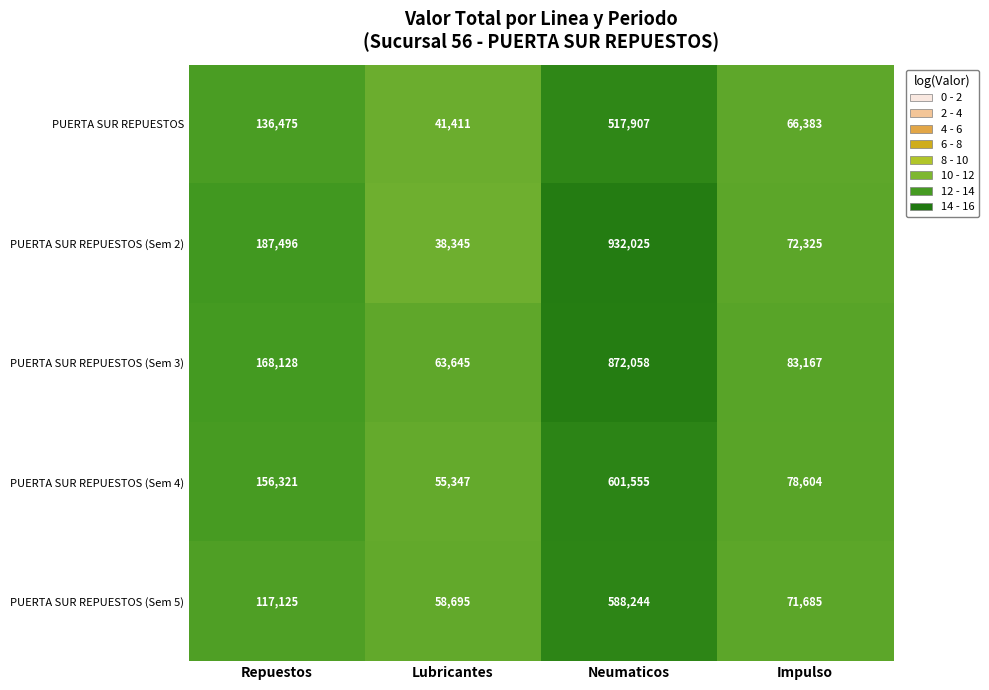

Where is PUERTA SUR REPUESTOS nearest to the value 279659?

Repuestos